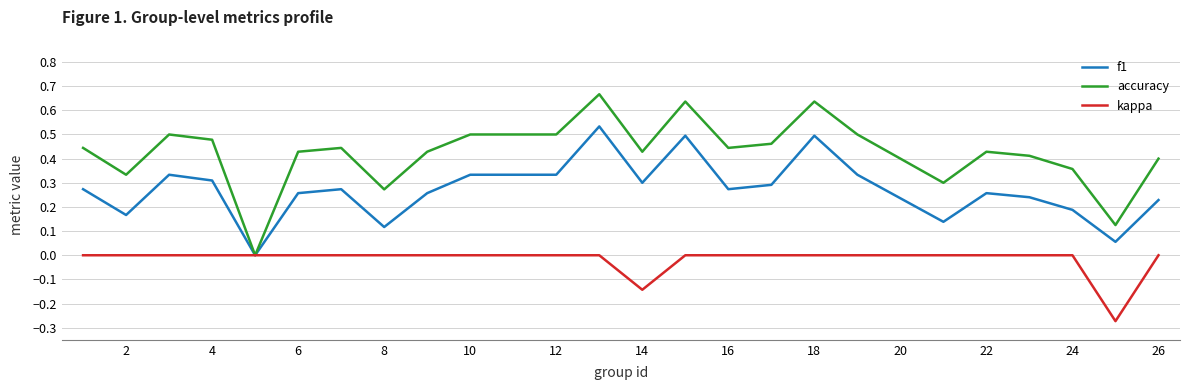

Which series has the largest total across all categories?

accuracy